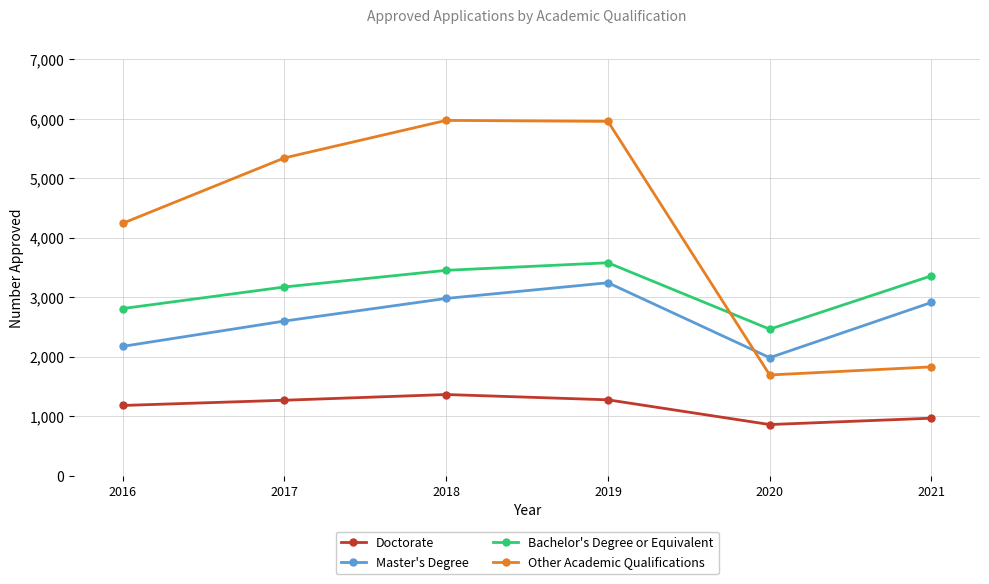

Is it true that Other Academic Qualifications equals 907 at 2020?

False